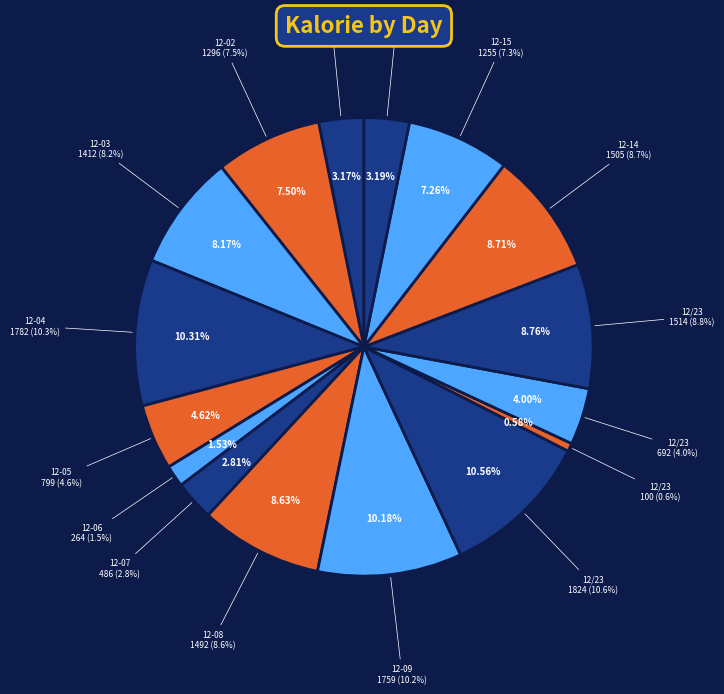

How many slices are in this pie chart?

16